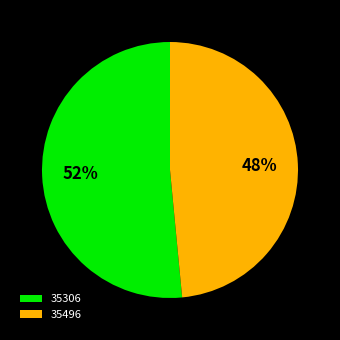

Which has a higher value, 35496 or 35306?

35306